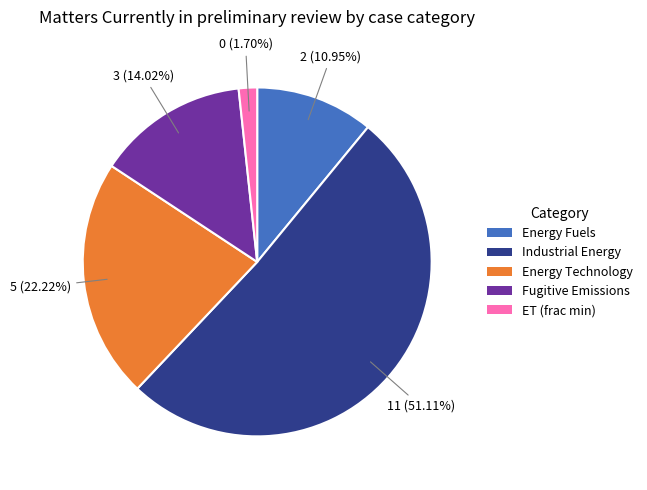

What percentage is NOT represented by Industrial Energy?

48.9%